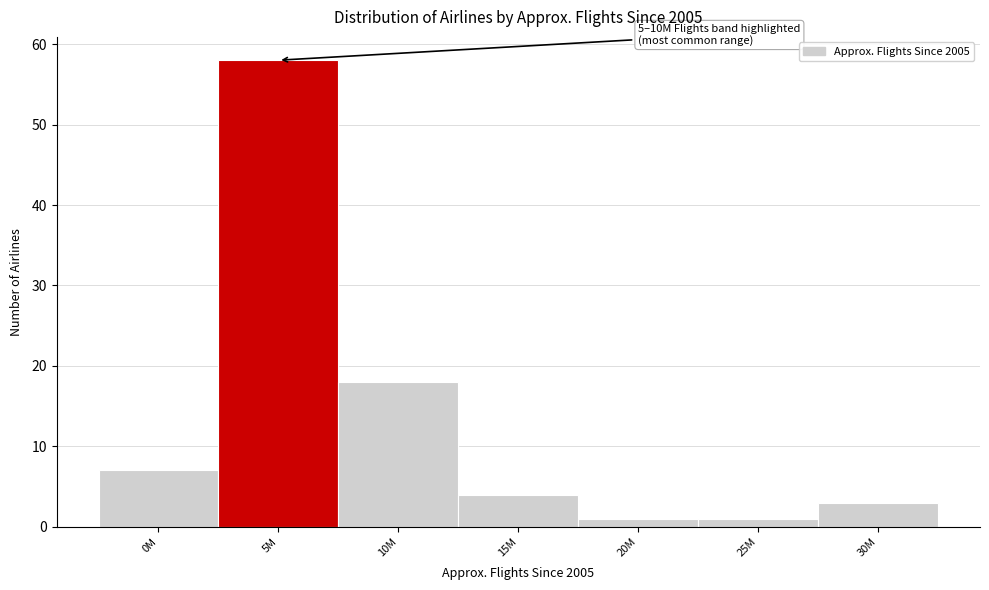

Reading left to right, transcribe all the data shown in this chart.

7	58	18	4	1	1	3